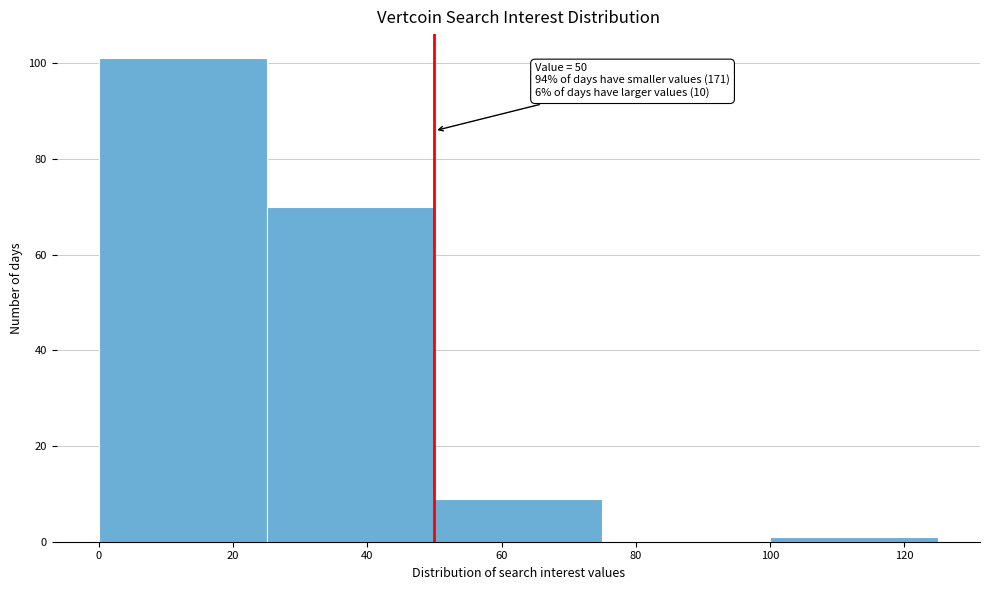

Over which range of the x-axis is the bar tallest?

0 to 25